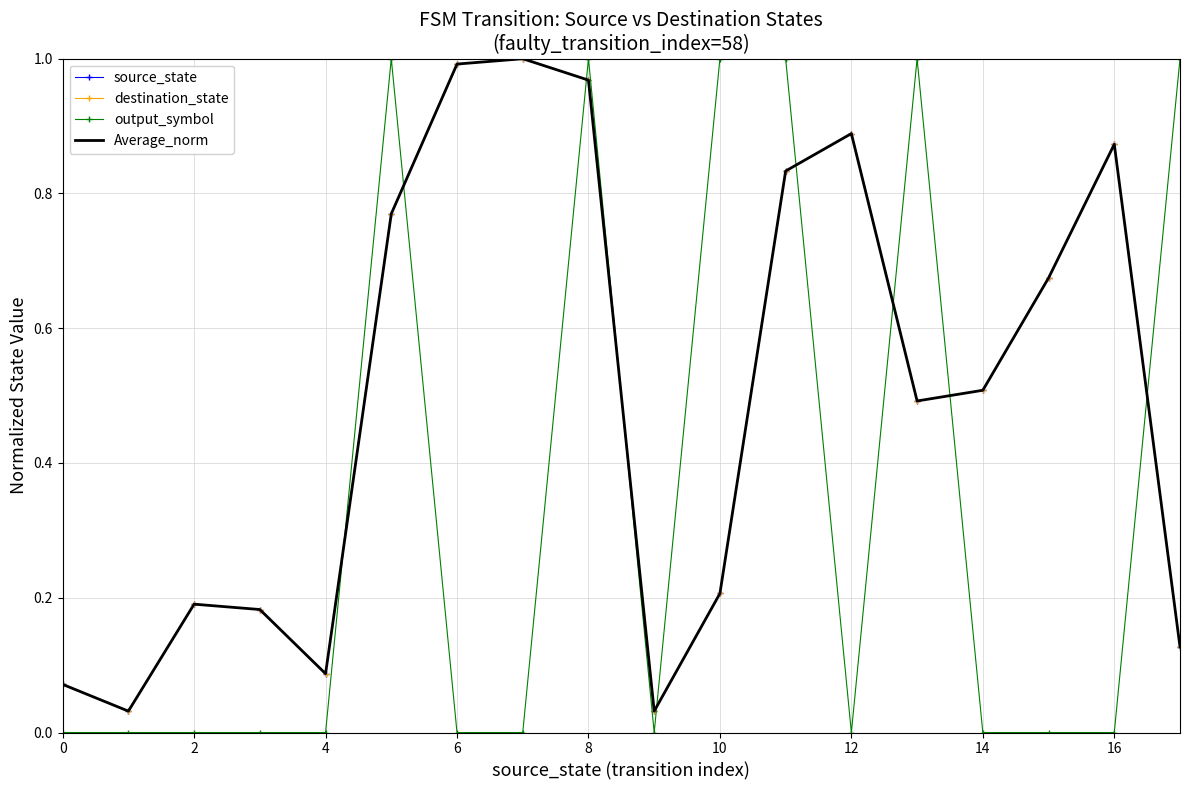

What is the maximum value shown in the chart?

1.0